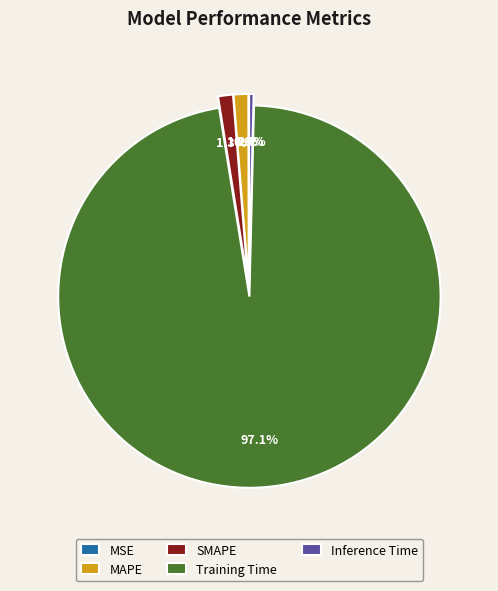

What percentage is NOT represented by Training Time?

2.9%